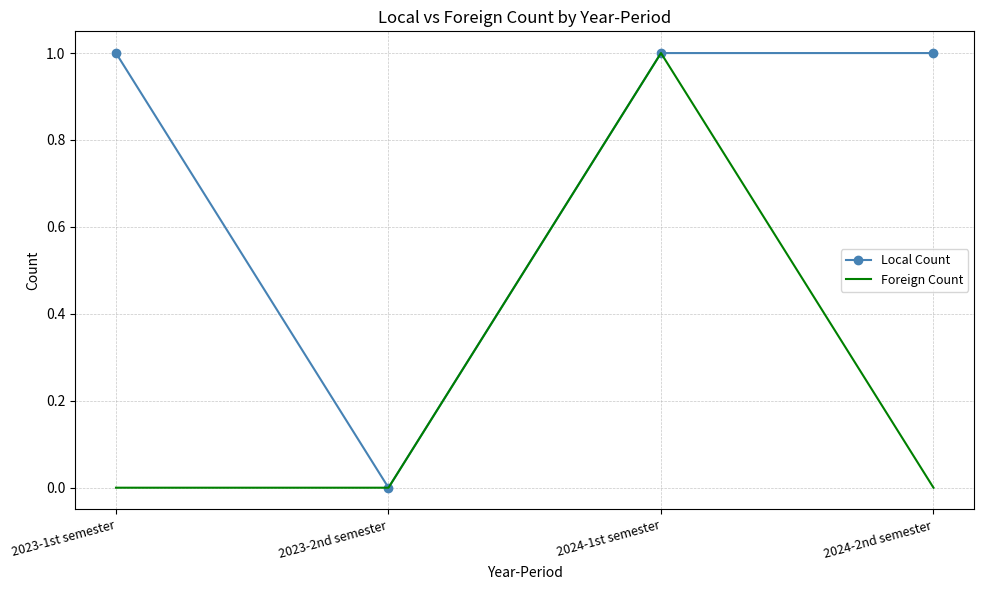

The Local Count series shows 0 at 2023-2nd semester. True or false?

True